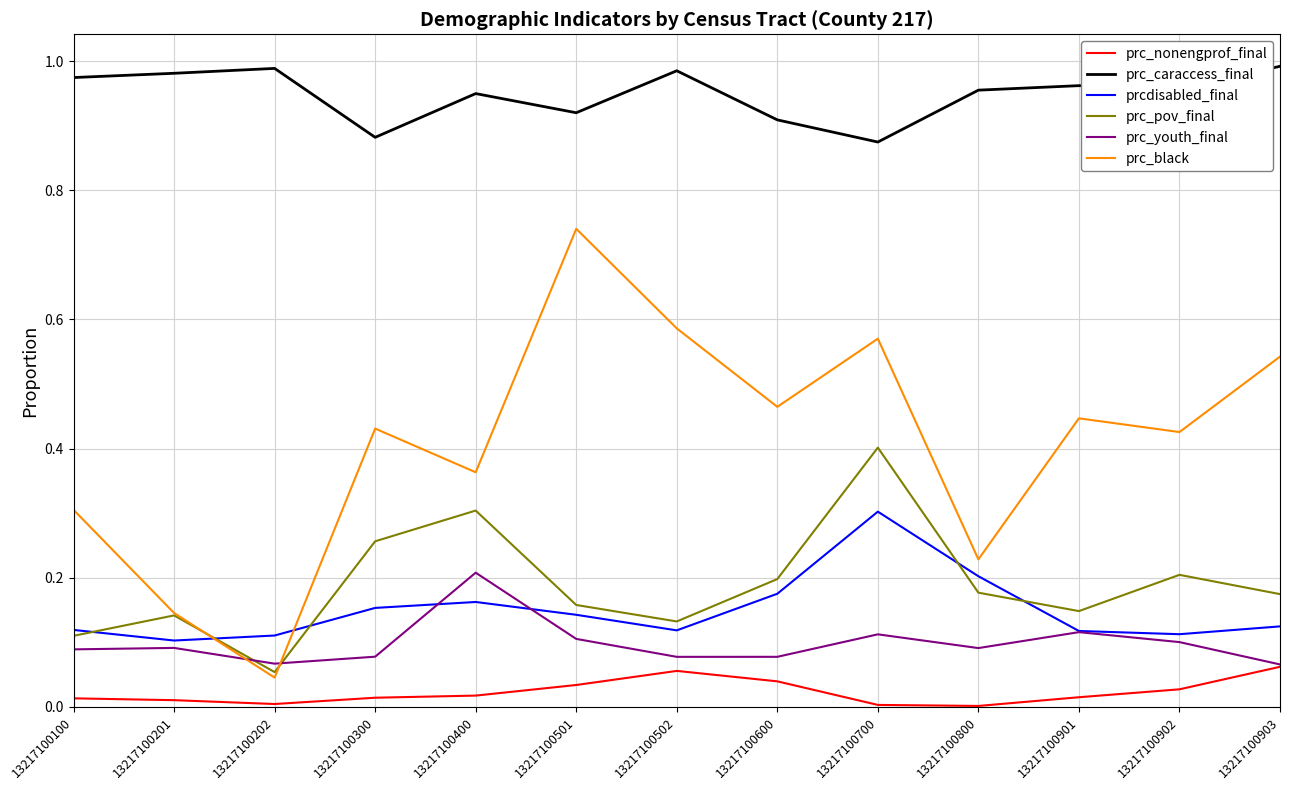

Between 13217100201 and 13217100902, which series saw the biggest shift?

prc_black